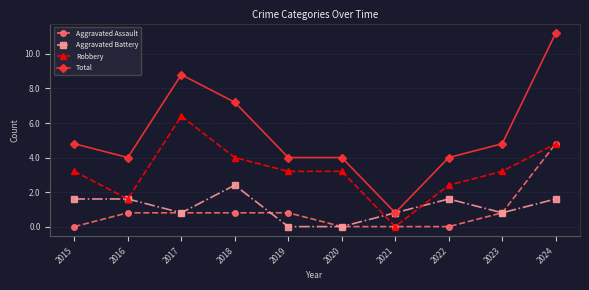

True or false: Total has a value of 8 at 2023.

False